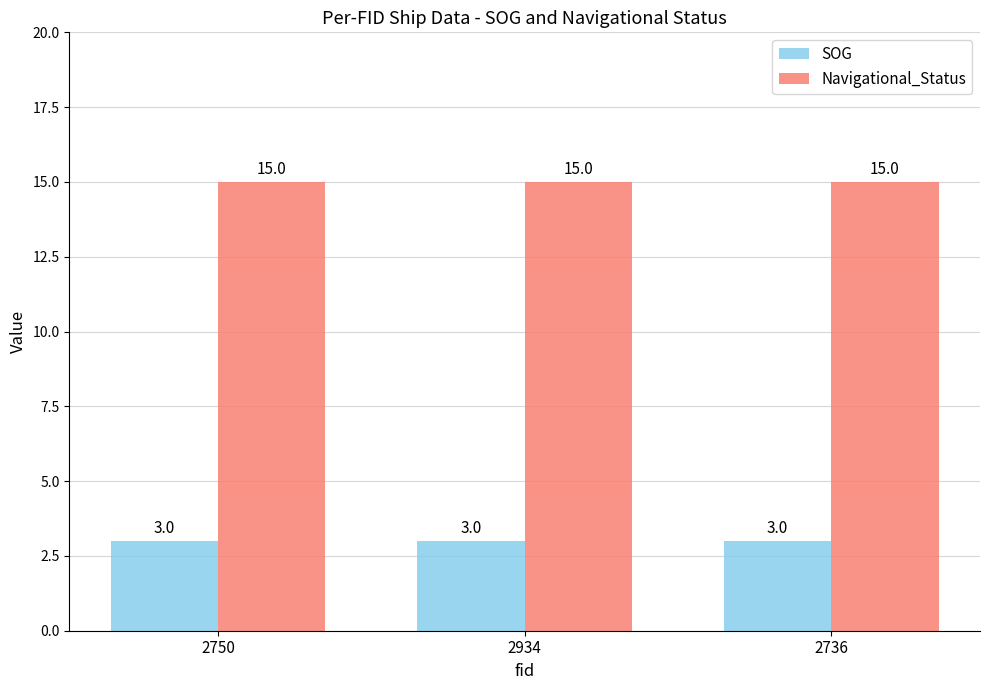

Is it true that Navigational_Status equals 15 at 2736?

True